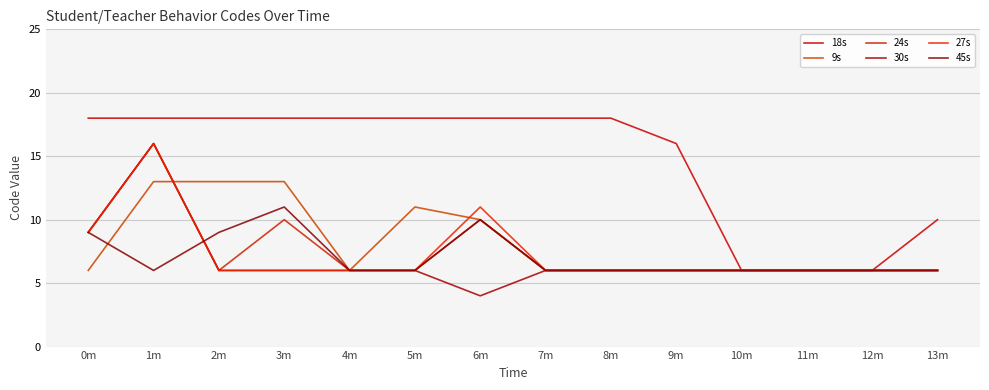

In 45s, how many points are higher than both neighbors (excluding endpoints)?

2